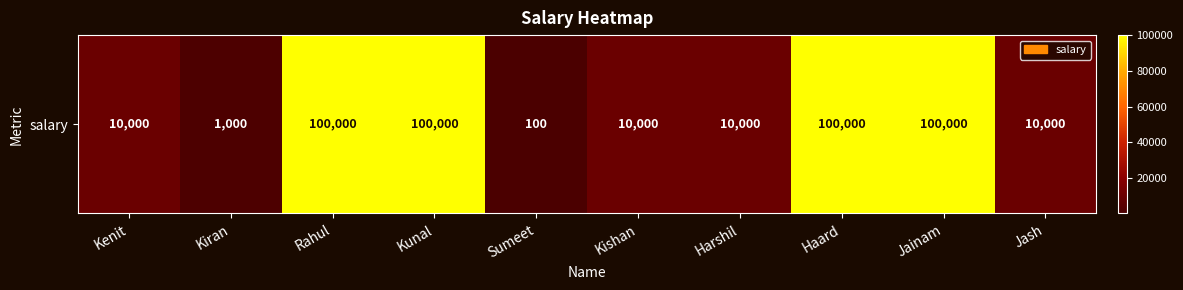

What is the difference between the second highest and second lowest values?

99000